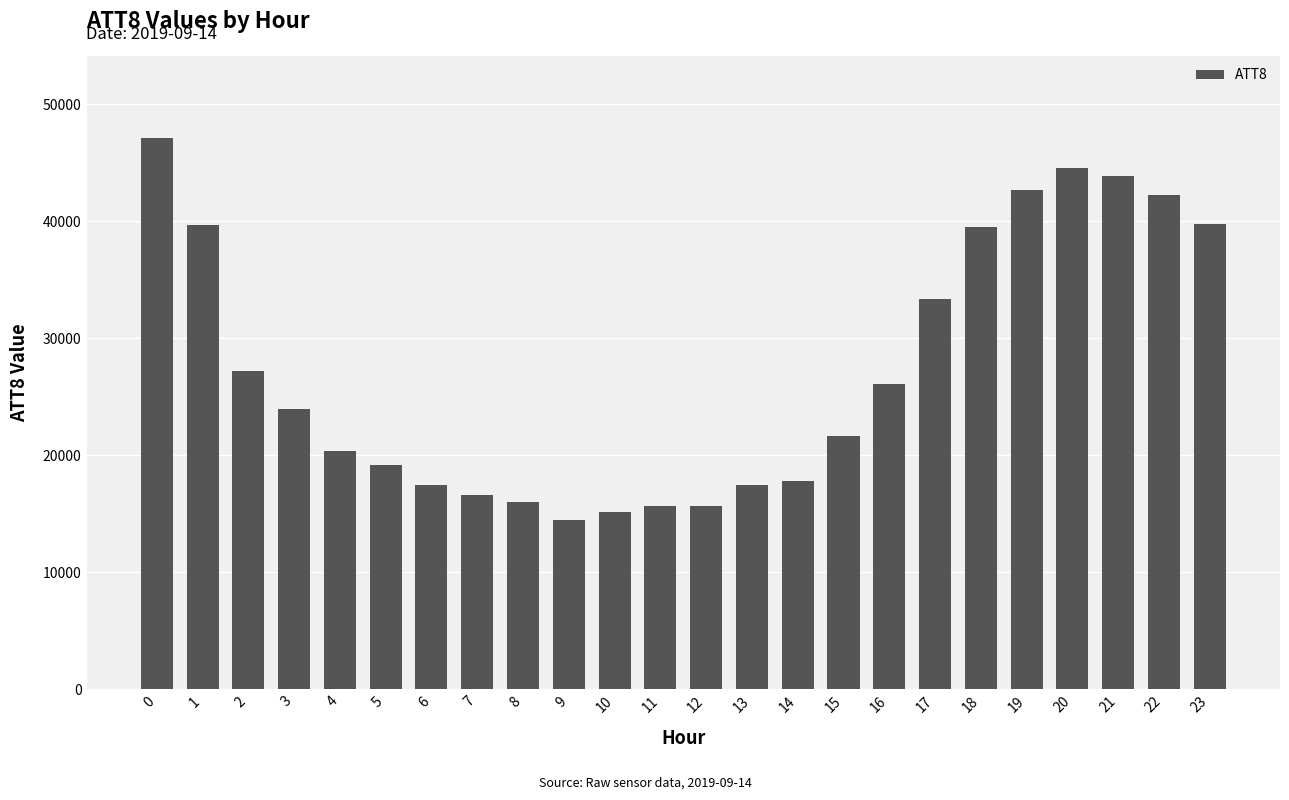

Approximately how many times larger is the value at 16 compared to 0?

0.6